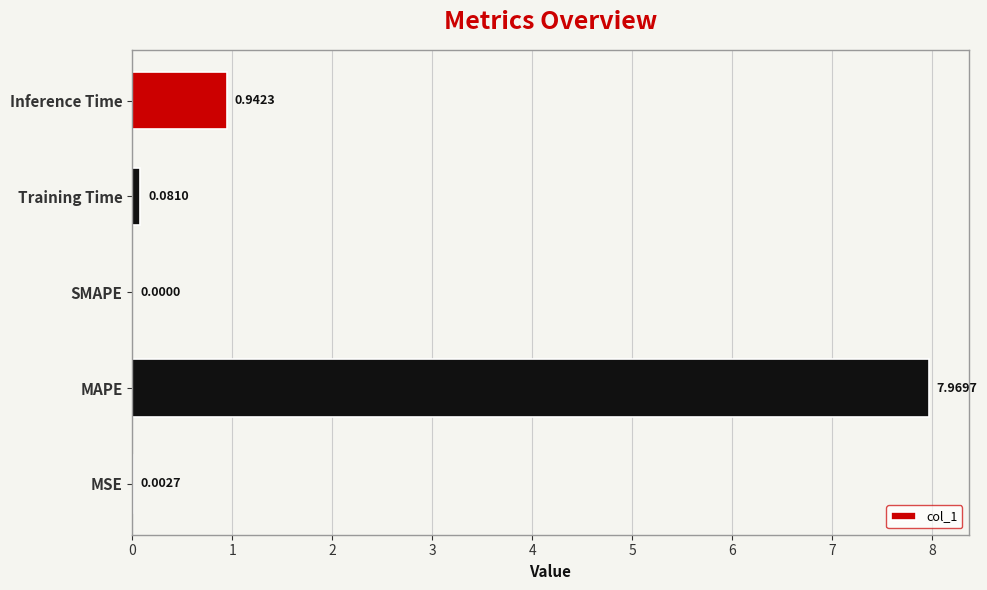

What is the average value?

1.8